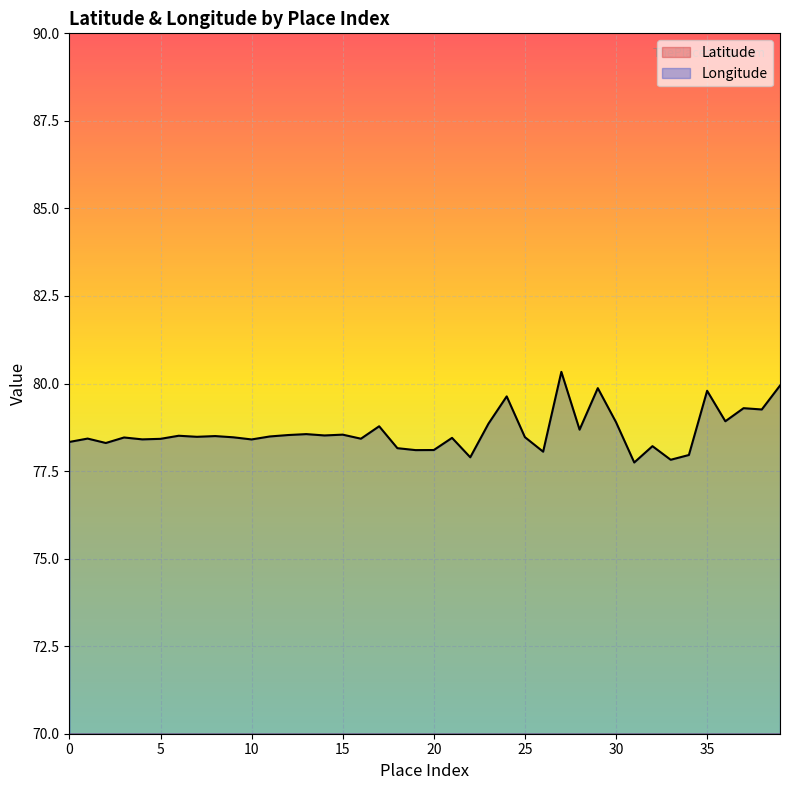

What is the value of the Longitude point at the 11th from the left?

78.4